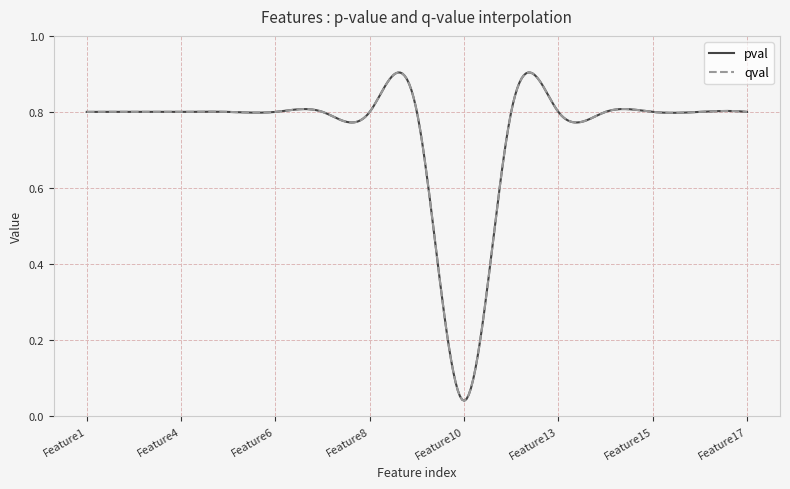

Reading left to right, transcribe all the data shown in this chart.

pval: 0.8	0.8	0.8	0.8	0.8	0.8	0.8	0.8	0.0	0.8	0.8	0.8	0.8	0.8	0.8
qval: 0.8	0.8	0.8	0.8	0.8	0.8	0.8	0.8	0.0	0.8	0.8	0.8	0.8	0.8	0.8